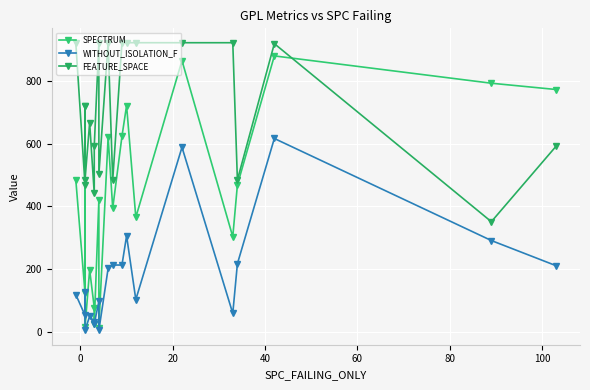

What are all the series names shown in the legend?

SPECTRUM, WITHOUT_ISOLATION_F, FEATURE_SPACE